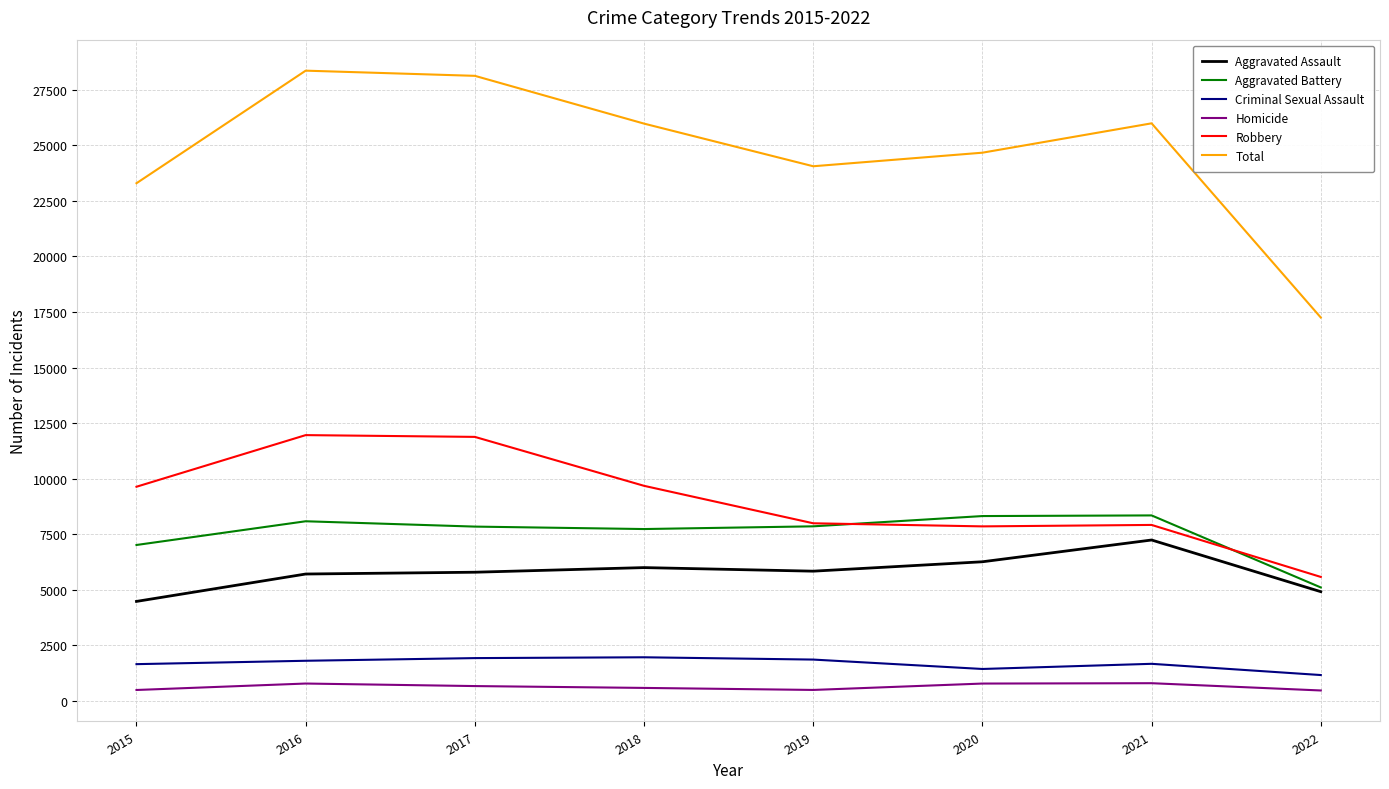

What is the highest value of the Aggravated Assault series?

7242